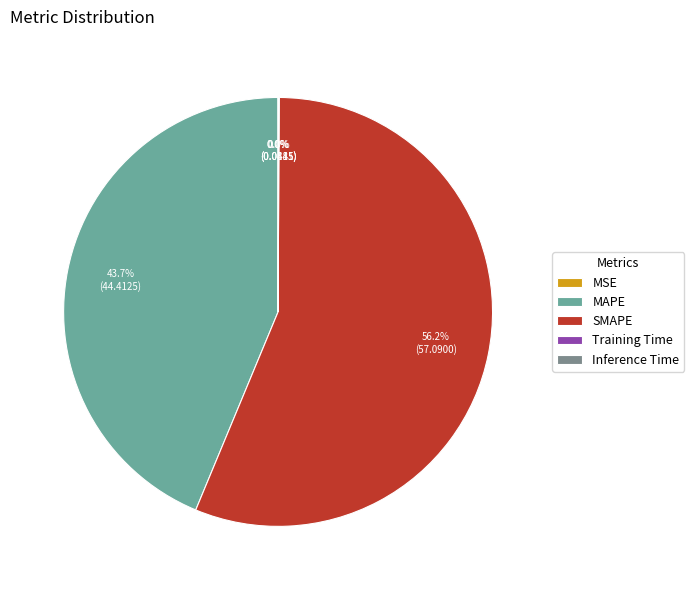

Does any single category account for the majority?

Yes